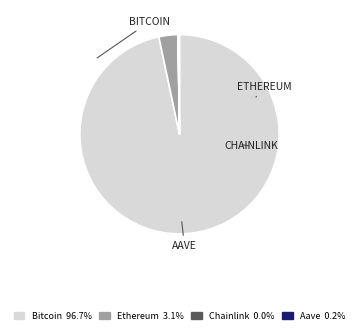

What is the largest slice in the pie chart?

Bitcoin